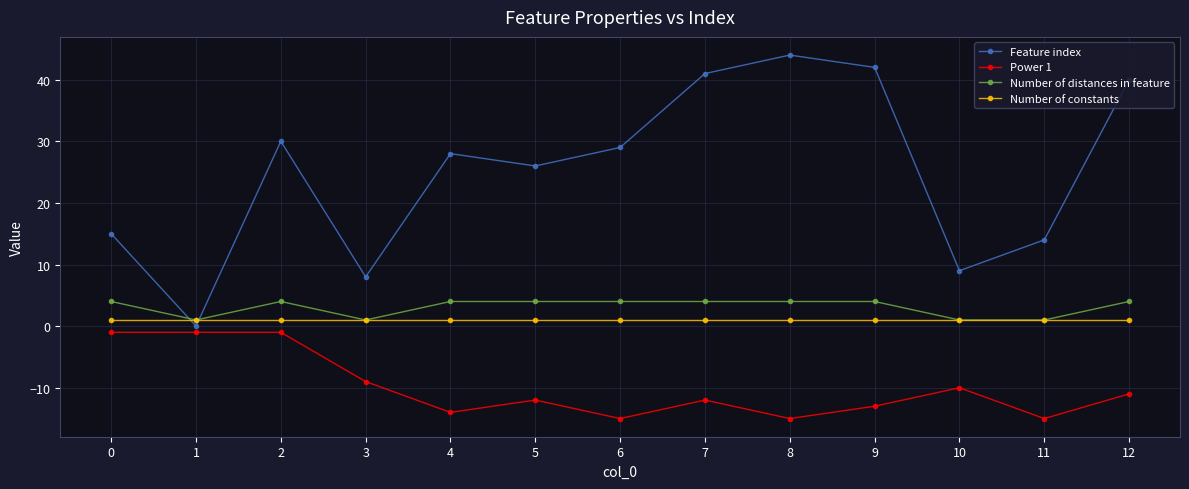

Where is Power 1 nearest to the value -8?

3